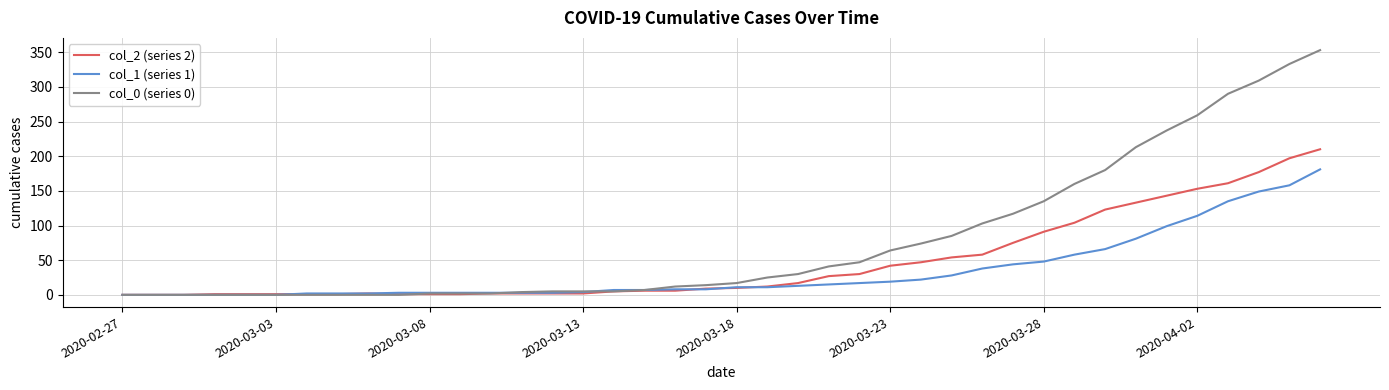

After their last crossing, which series has the higher values: col_2 (series 2) or col_1 (series 1)?

col_2 (series 2)